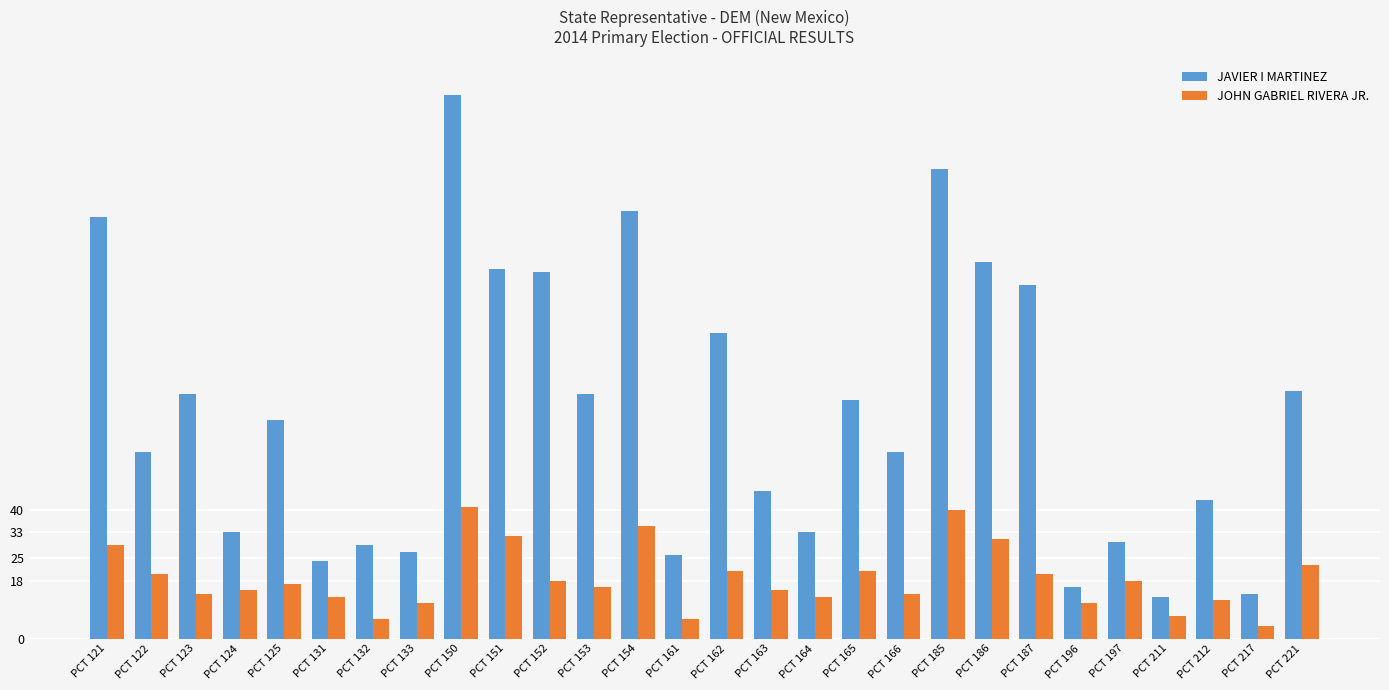

What is the difference between the JOHN GABRIEL RIVERA JR. values at PCT 153 and PCT 124?

1